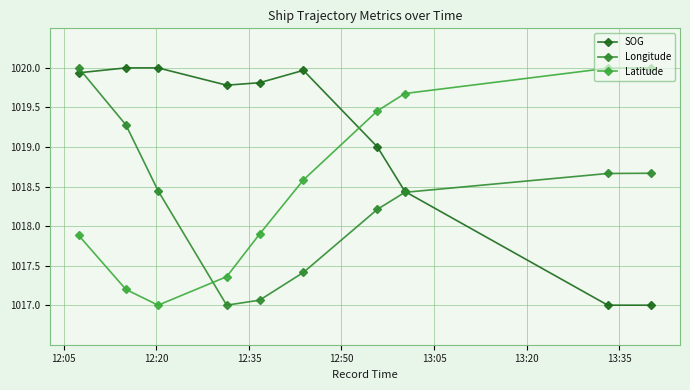

Count the number of categories in the chart.

10